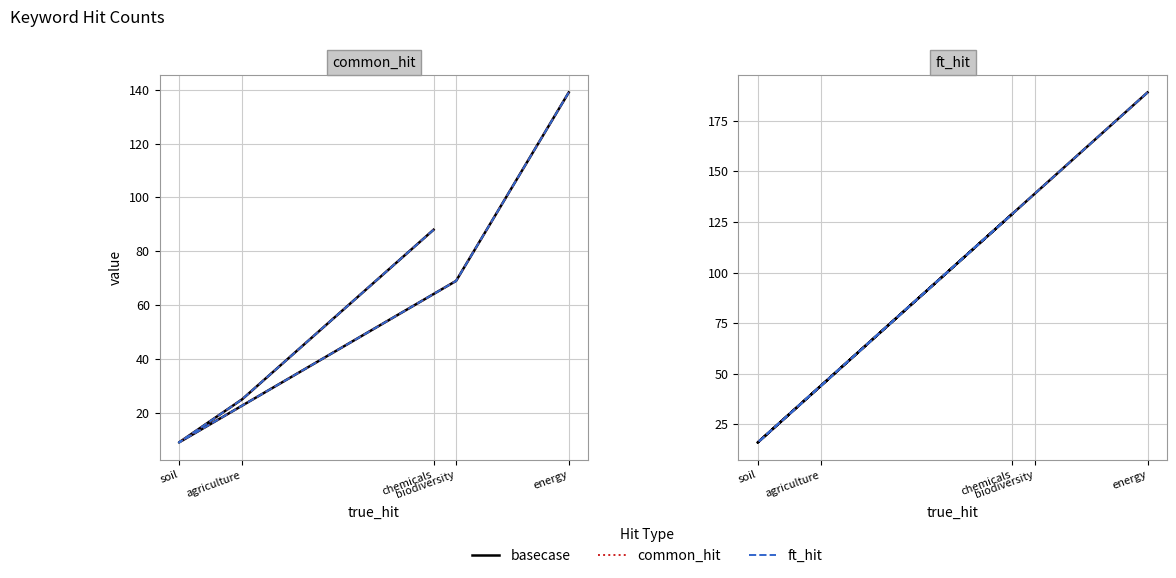

At which category does ft_hit_dotted reach its first local valley?

soil